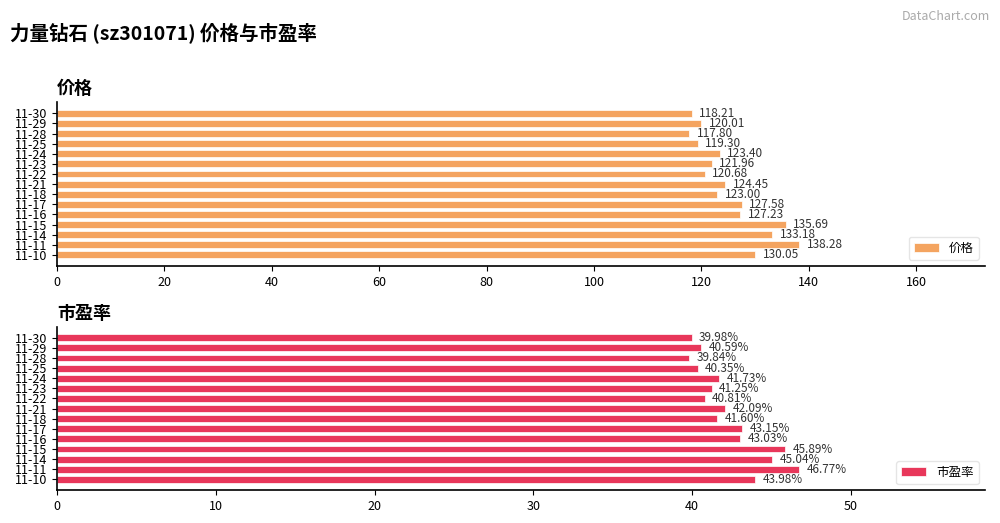

What is the sum of the 价格 values at 11-30 and 11-21?

242.7